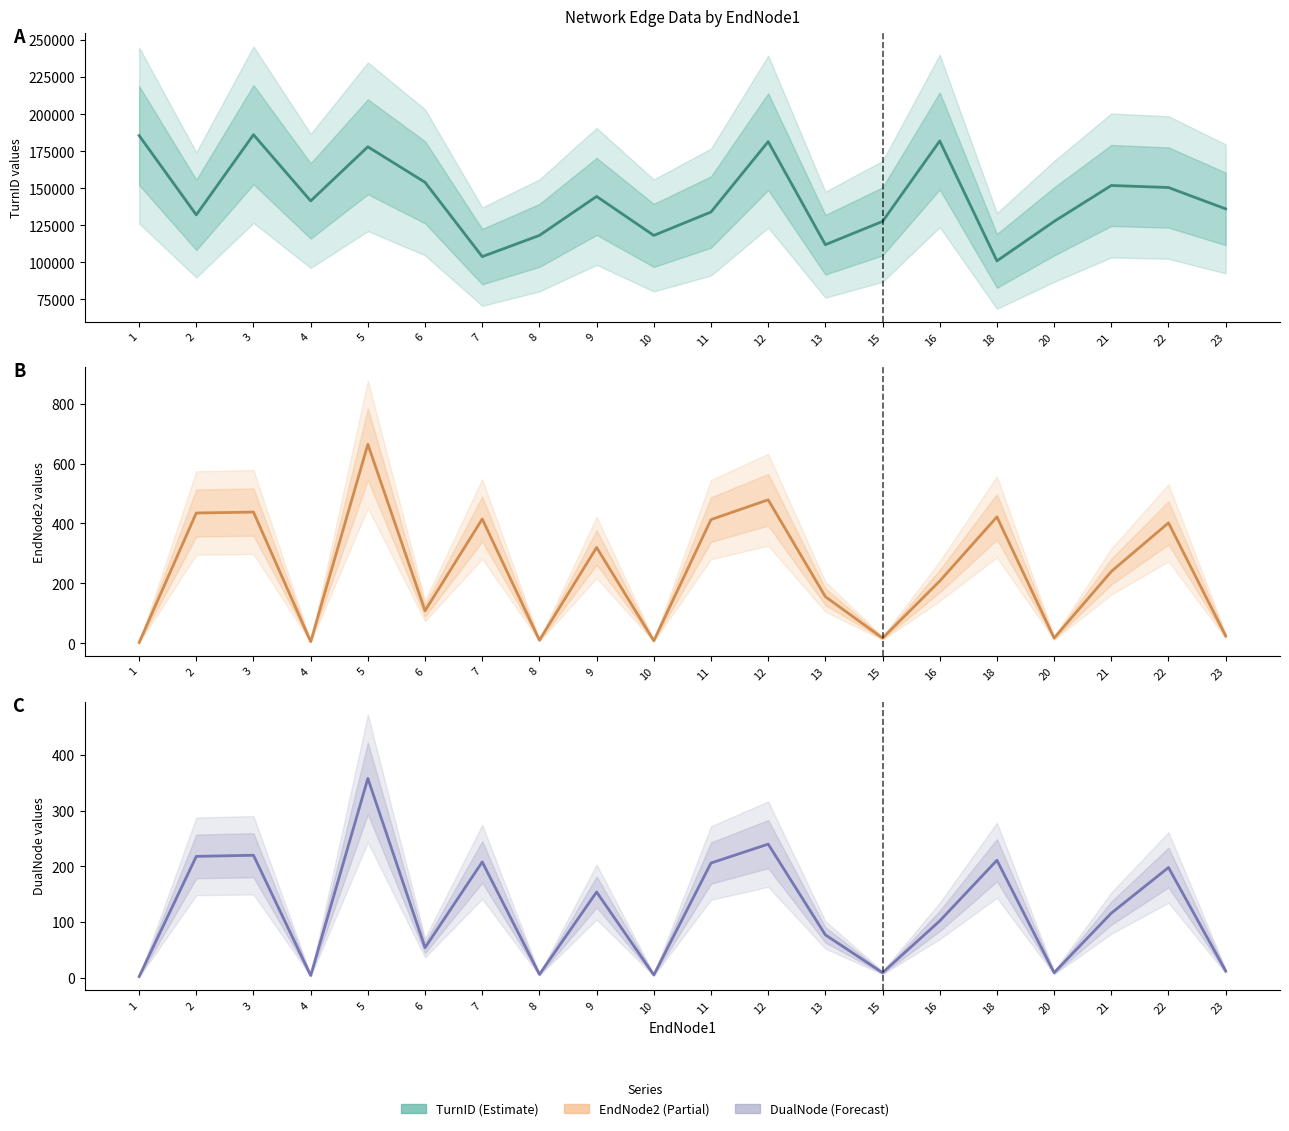

What is the sum of all DualNode values?

2409